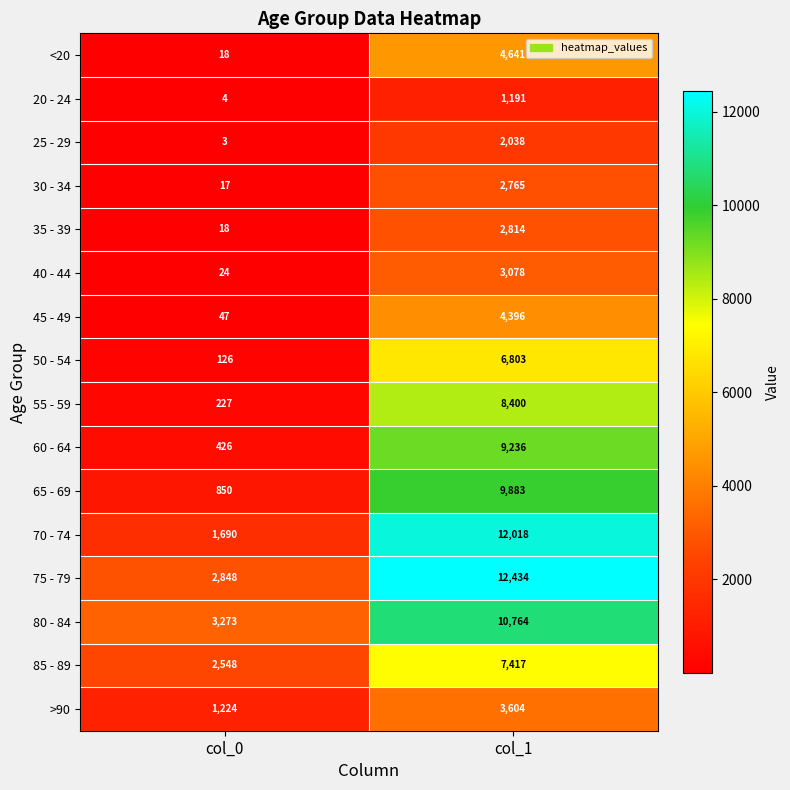

What is the sum of all 60 - 64 values?

9662